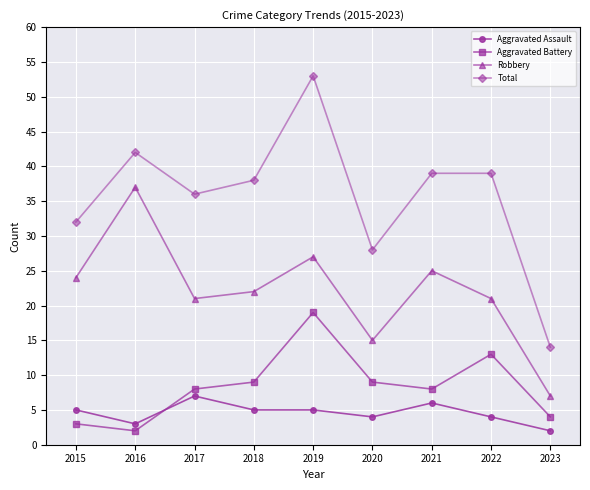

What are all the series names shown in the legend?

Aggravated Assault, Aggravated Battery, Robbery, Total